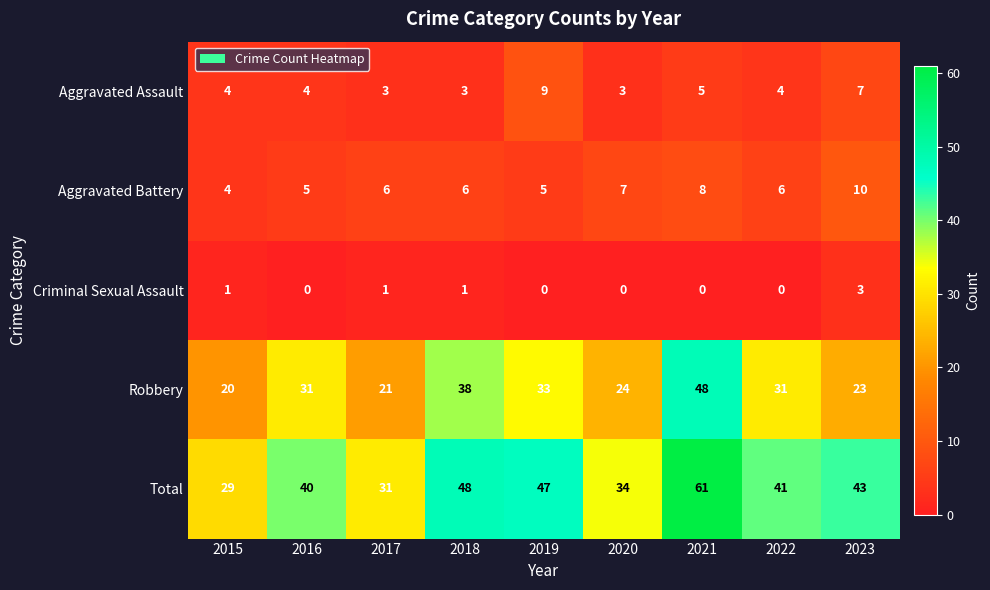

Which series has the largest range (max minus min)?

Total